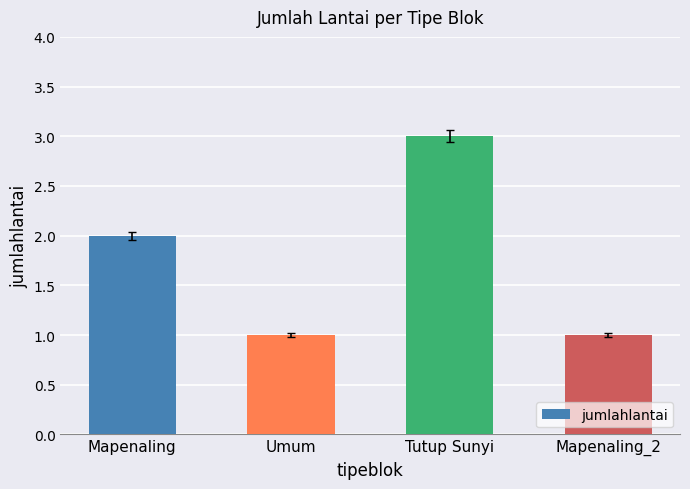

What position from the right is Tutup Sunyi?

2